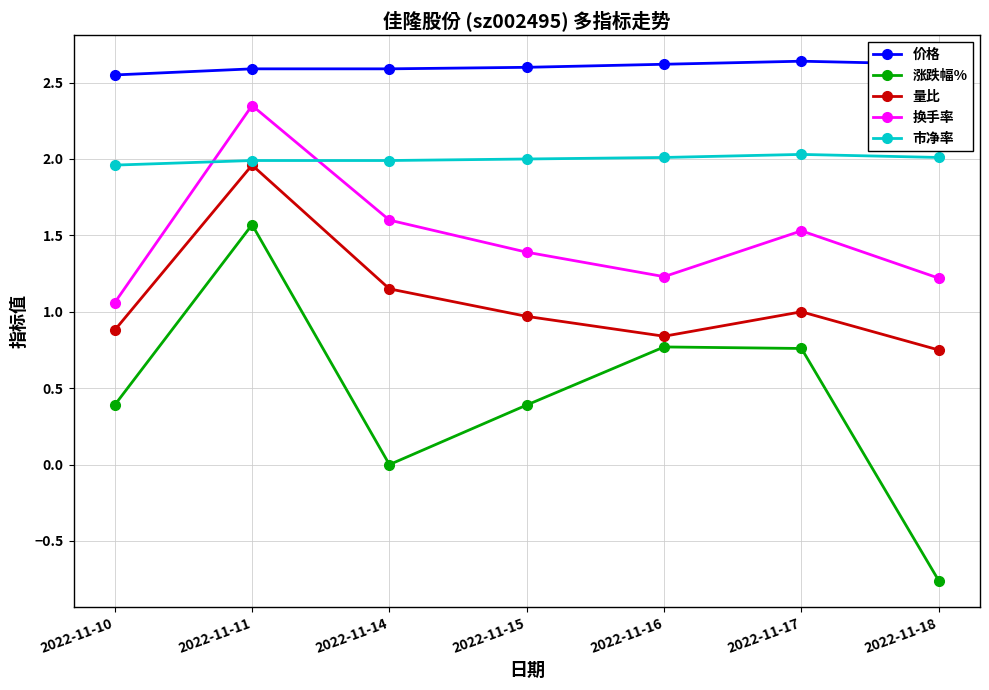

At how many categories does at least one series exceed 1?

7